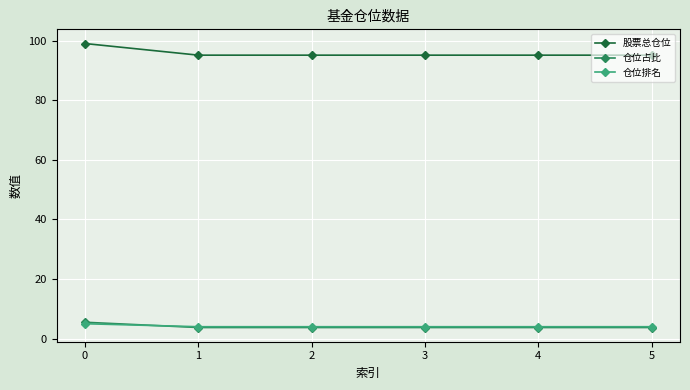

What is the value of the 股票总仓位 point at the 3rd from the left?

95.1